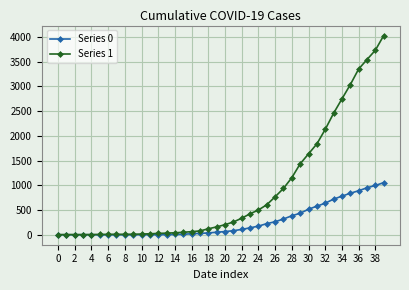

What is the maximum value for Series 1?

4028